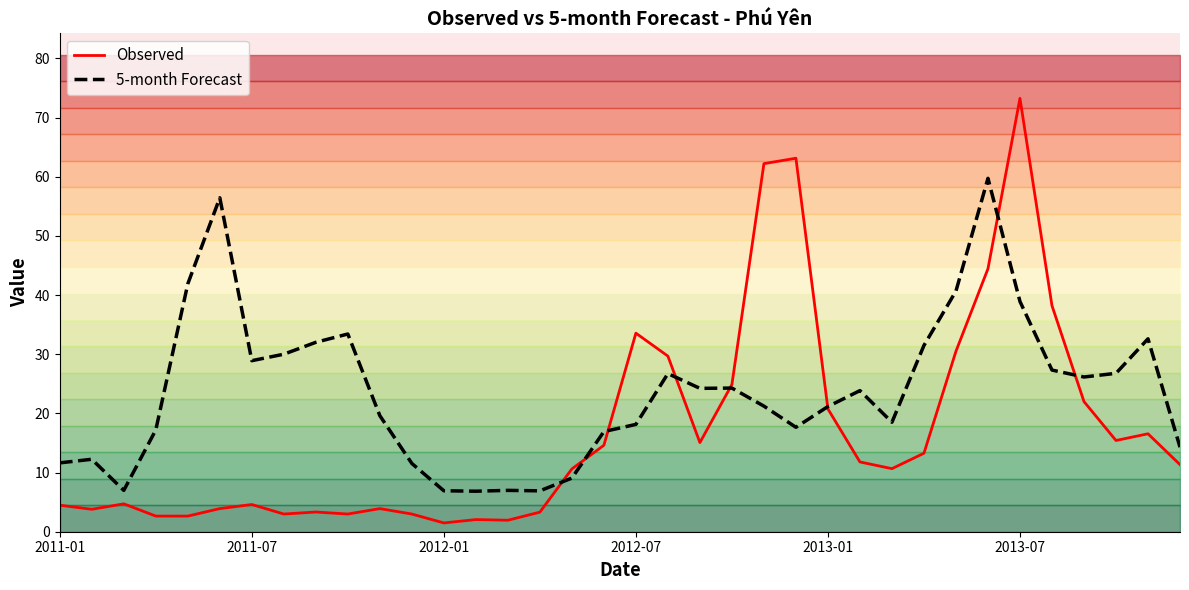

What is the sum of all Observed values?

613.7